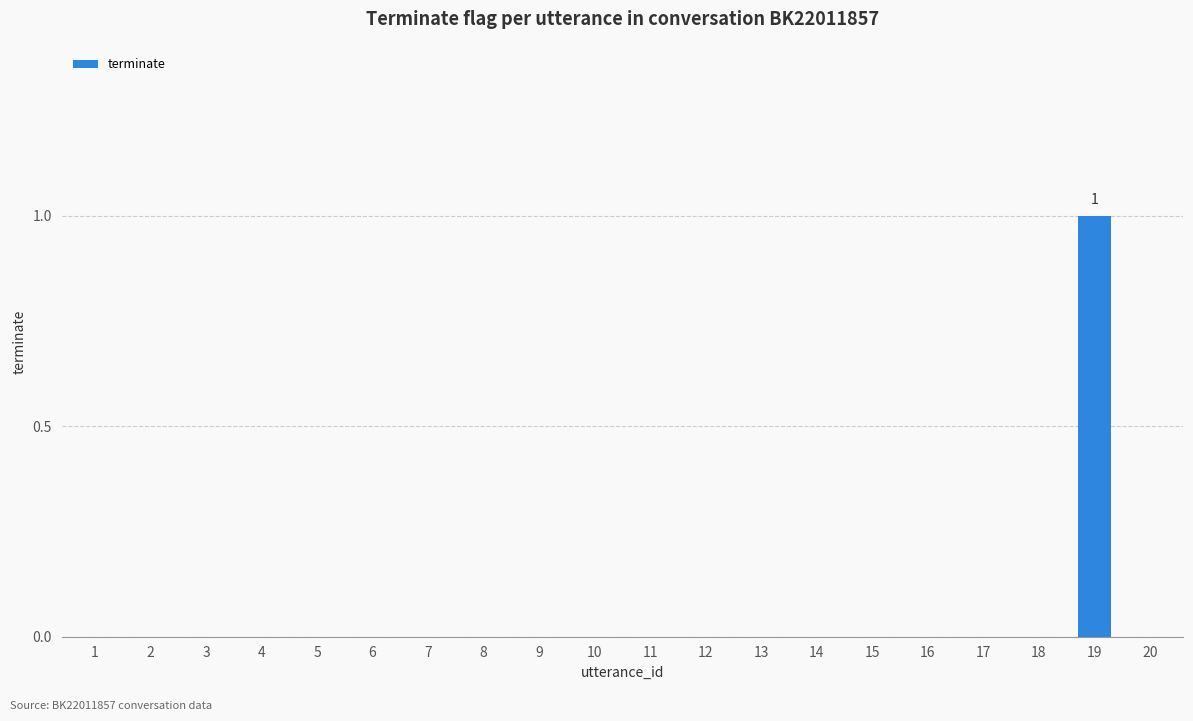

The chart shows a value of 0 at 16. True or false?

True